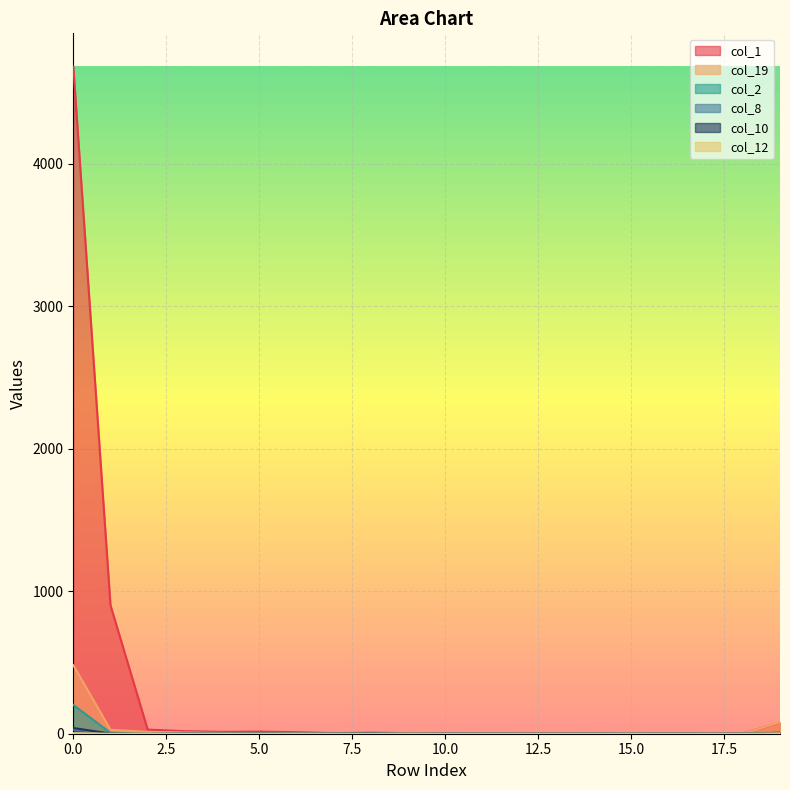

The col_1 series shows 11 at 6. True or false?

True